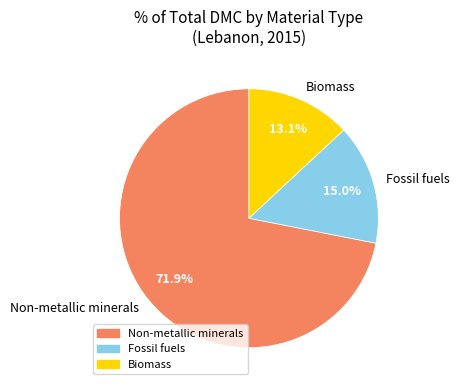

Which category accounts for the majority?

Non-metallic minerals